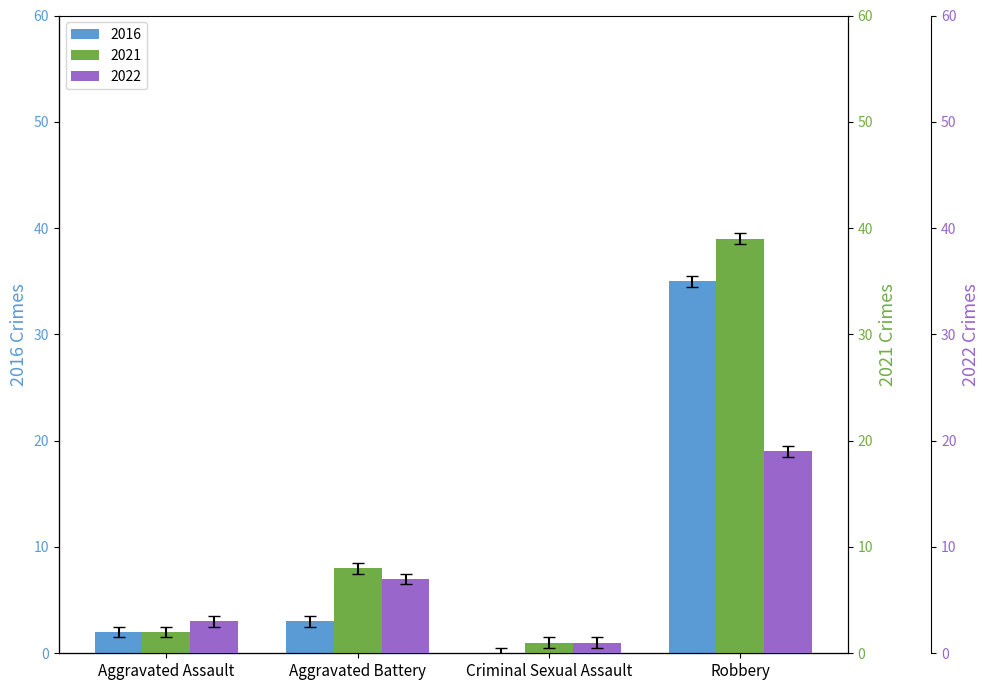

At how many categories does at least one series exceed 6?

2